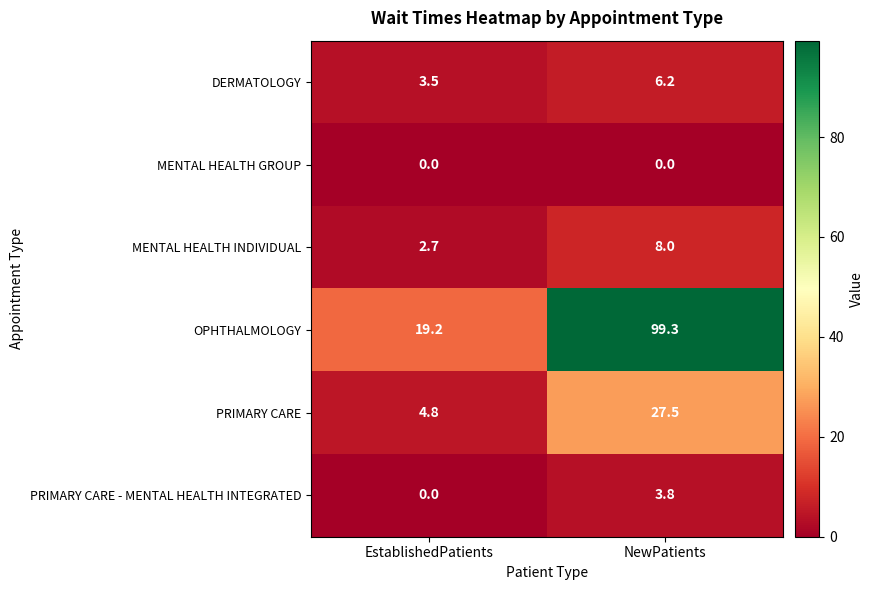

The value of PRIMARY CARE - MENTAL HEALTH INTEGRATED at NewPatients is 1.7. True or false?

False